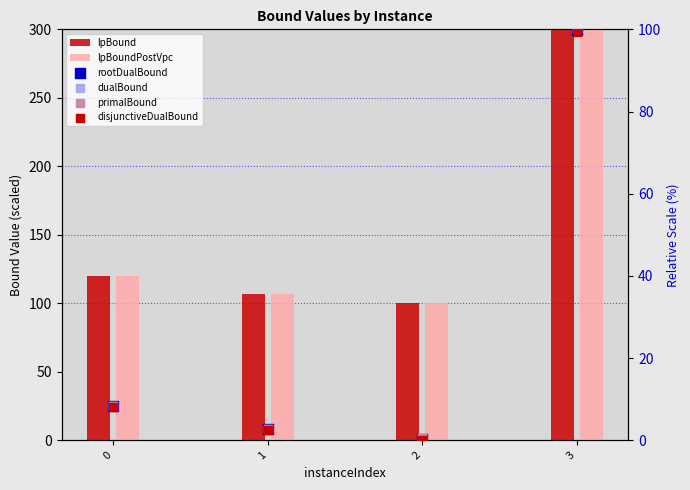

Which series reaches the maximum Y coordinate?

lpBound